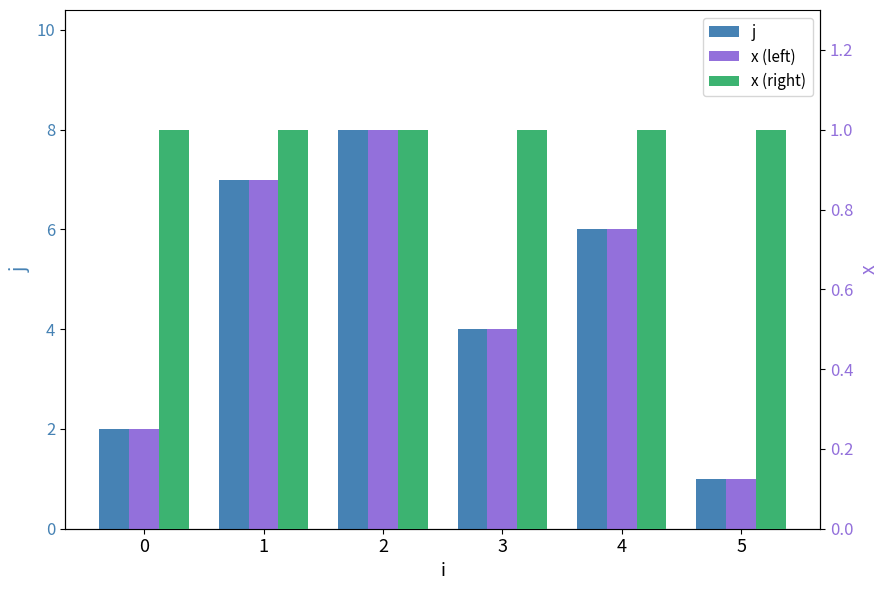

At which label is j closest to 4?

3